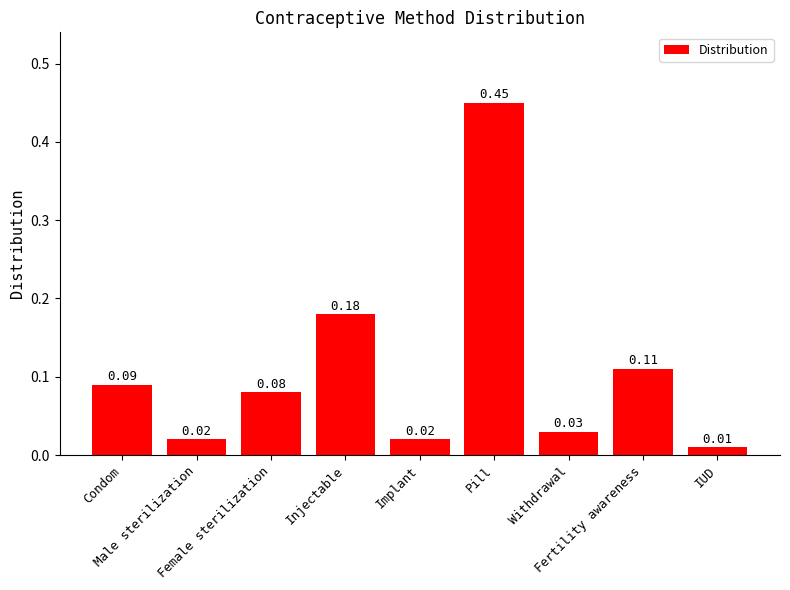

Are the bars horizontal?

No